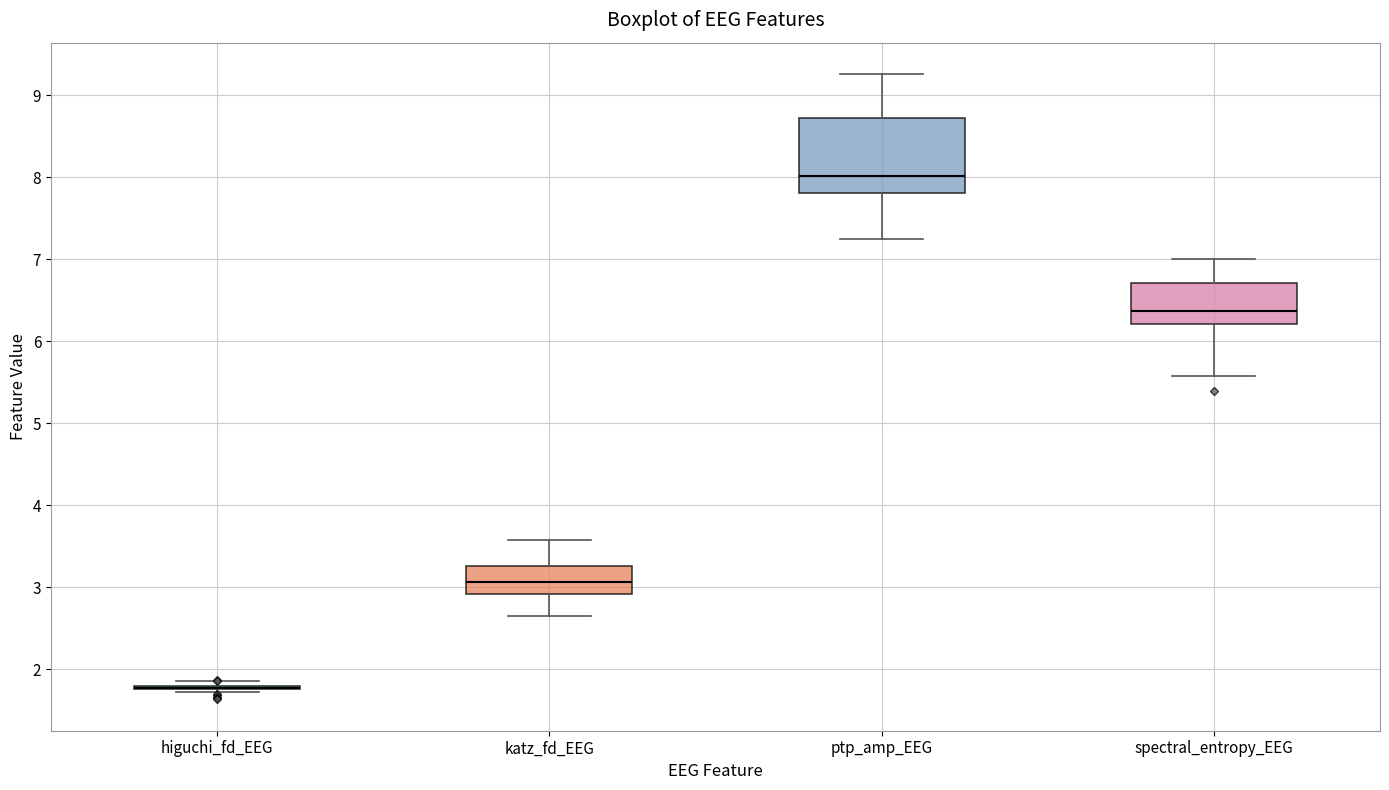

Reading left to right, read every box against the y-axis: the position of its median line, the range the box covers, and the ends of its whiskers. The values are not printed on the chart, so give them approximately, as read against the axis.

higuchi_fd_EEG: box collapsed to a line at 1.8, whiskers 1.7 to 1.8
katz_fd_EEG: median 3.1, box 2.9 to 3.3, whiskers 2.6 to 3.6
ptp_amp_EEG: median 8.0, box 7.8 to 8.7, whiskers 7.2 to 9.3
spectral_entropy_EEG: median 6.4, box 6.2 to 6.7, whiskers 5.6 to 7.0